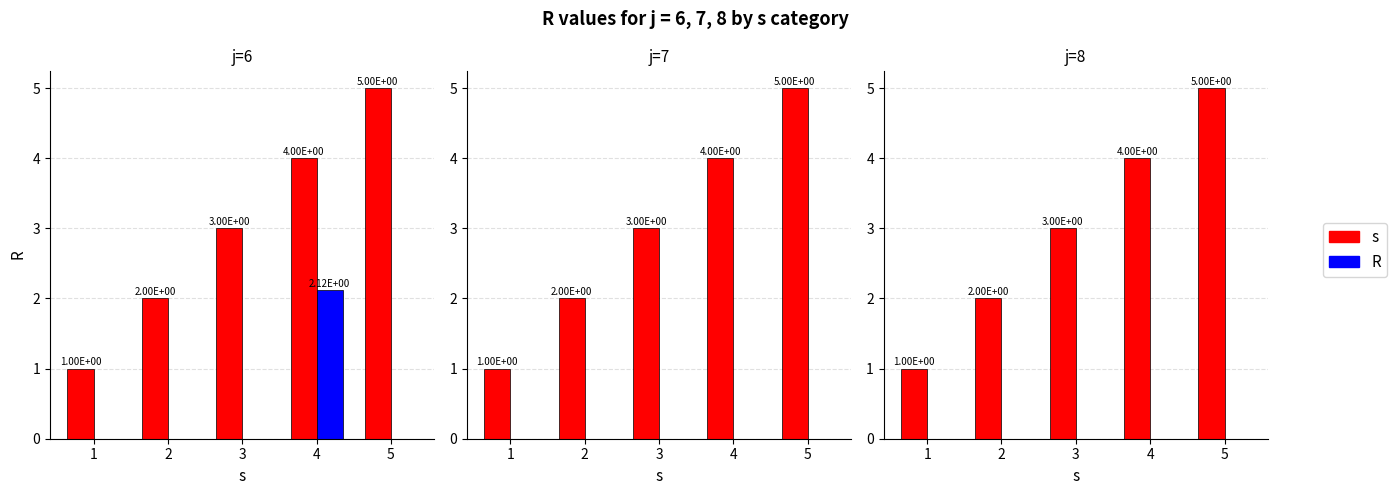

What is the difference between the maximum and second lowest values in the s series?

3